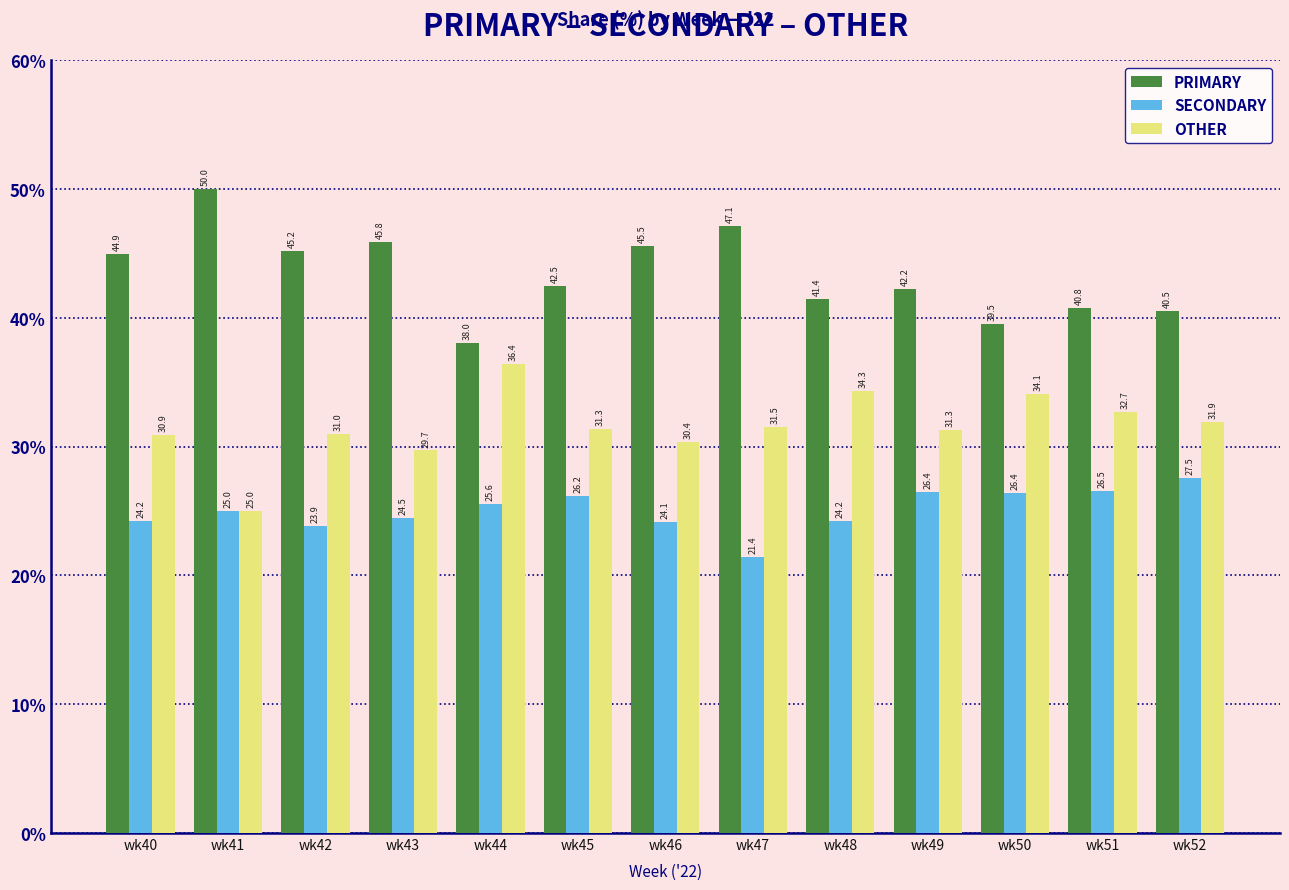

Does the chart contain stacked bars?

No